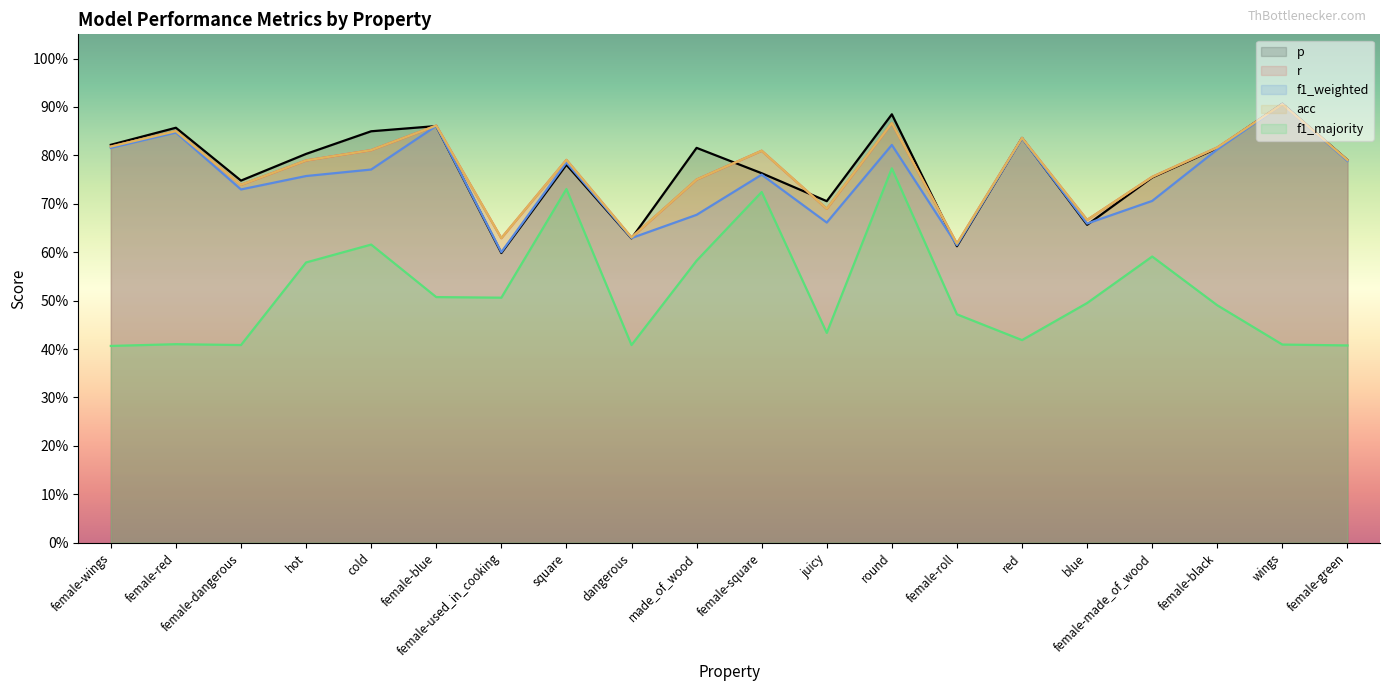

Count the number of categories in the chart.

20